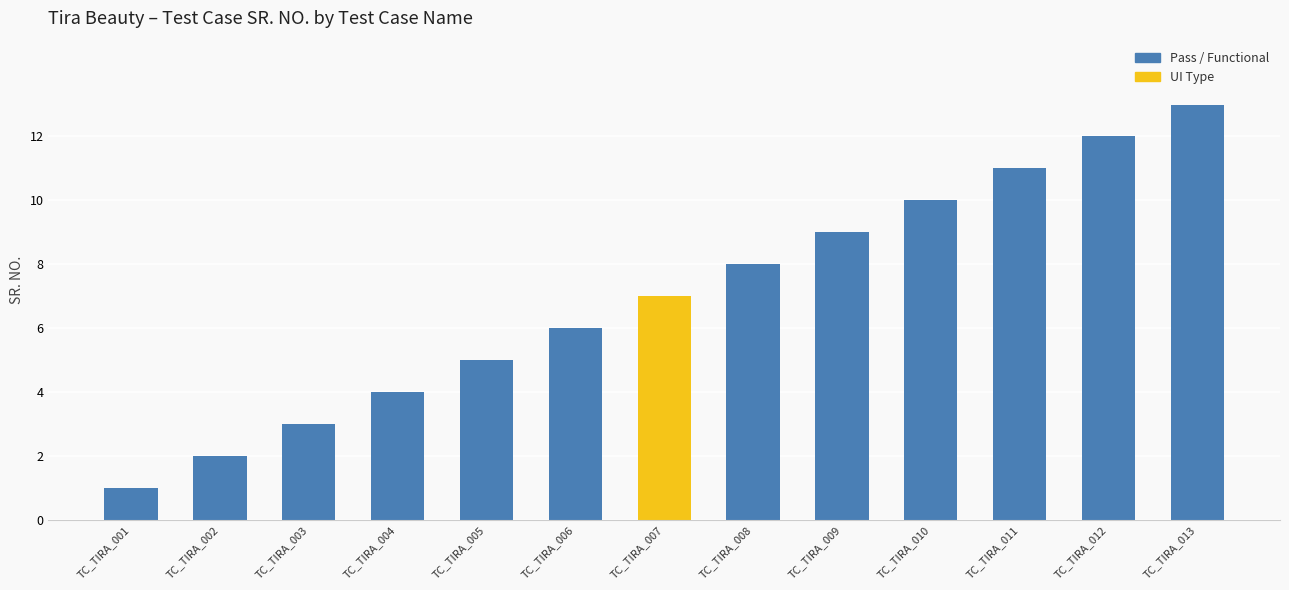

What is the sum of the values at TC_TIRA_008 and TC_TIRA_009?

17